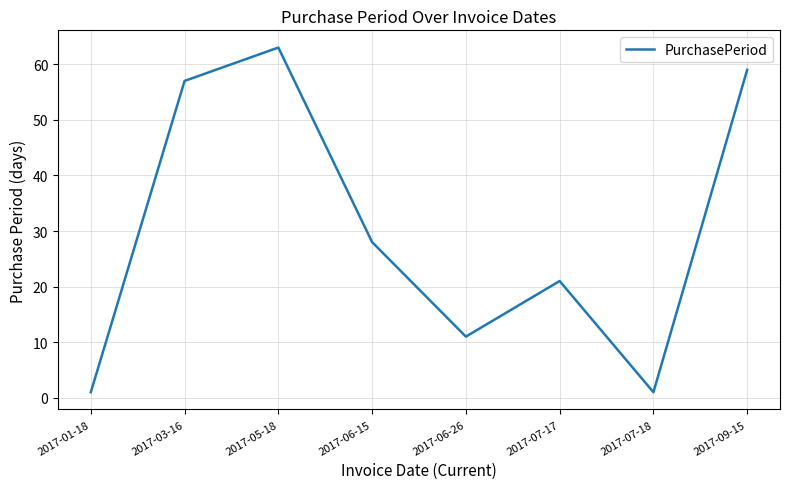

Where is the first local minimum?

2017-06-26